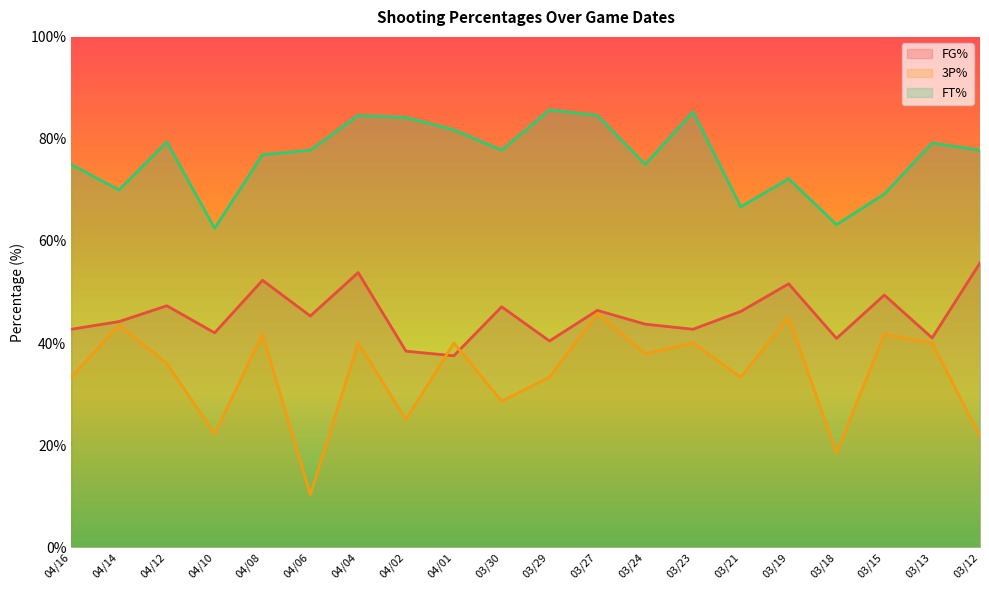

Is it true that FG% equals 42.7 at 03/23?

True